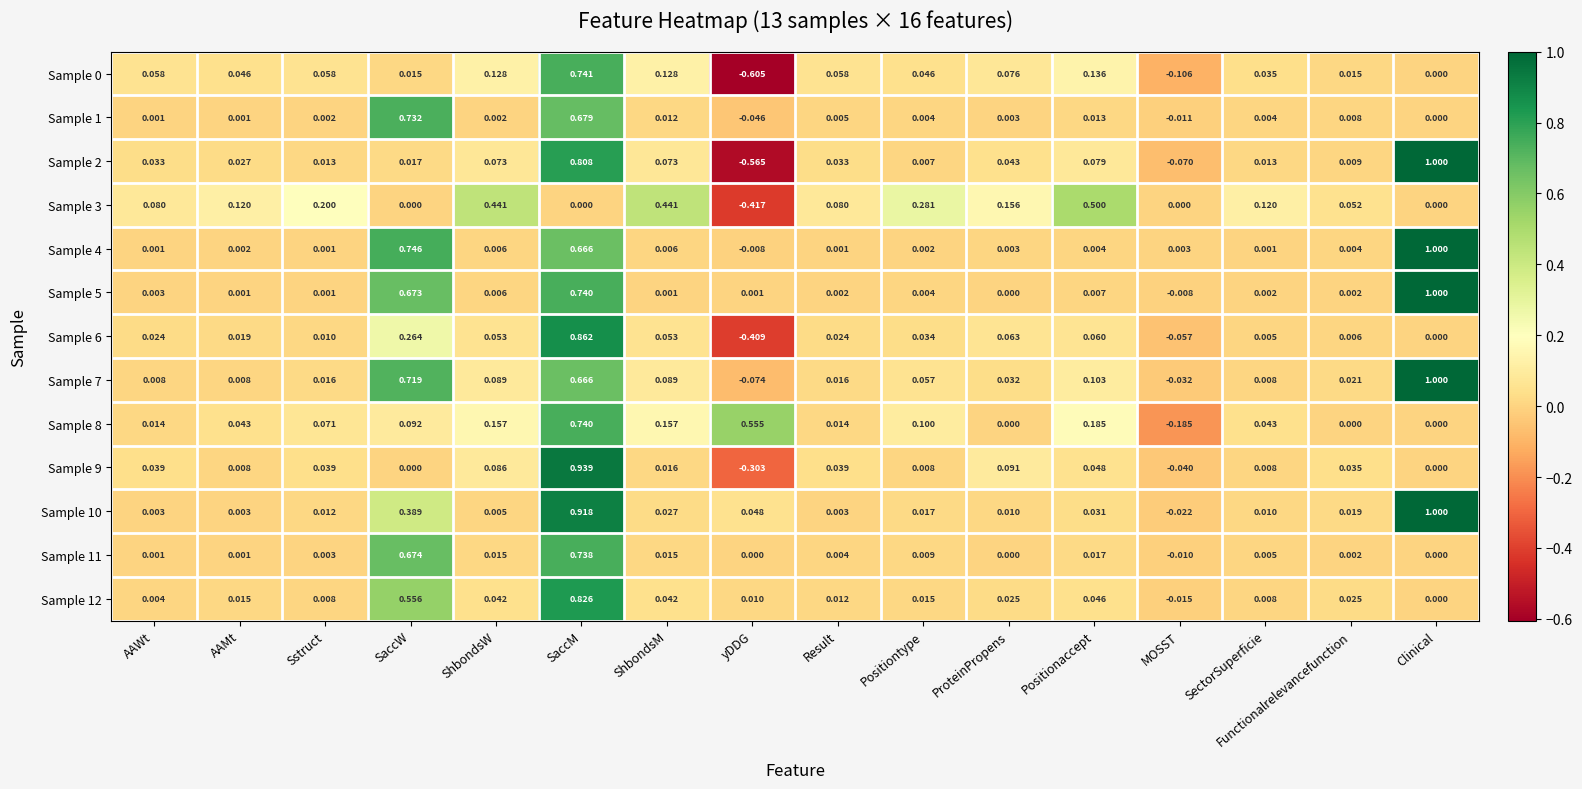

At which label is Sample 6 closest to 0?

Clinical